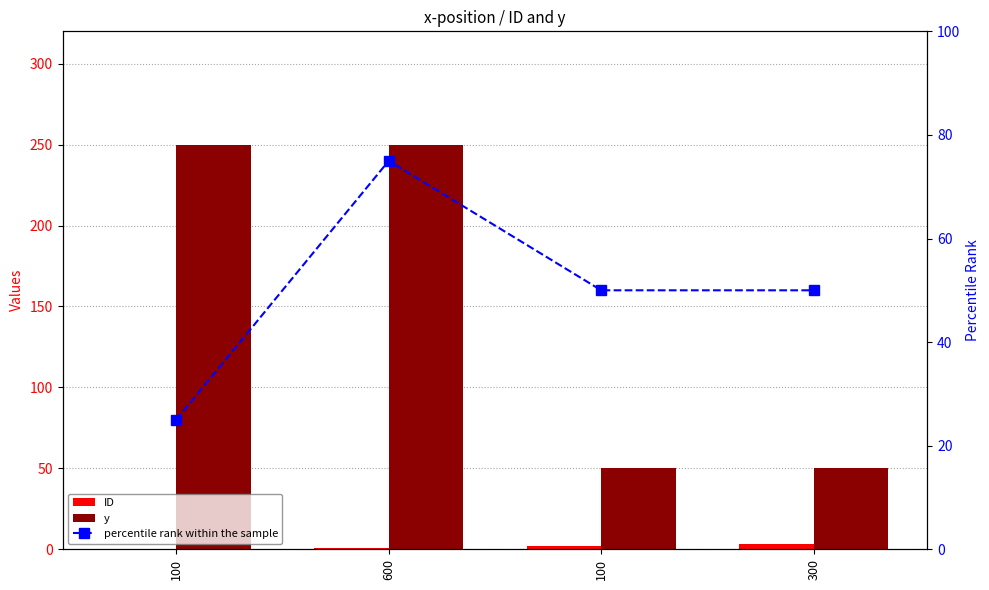

What is the difference between the ID values at 600 and 100?

1